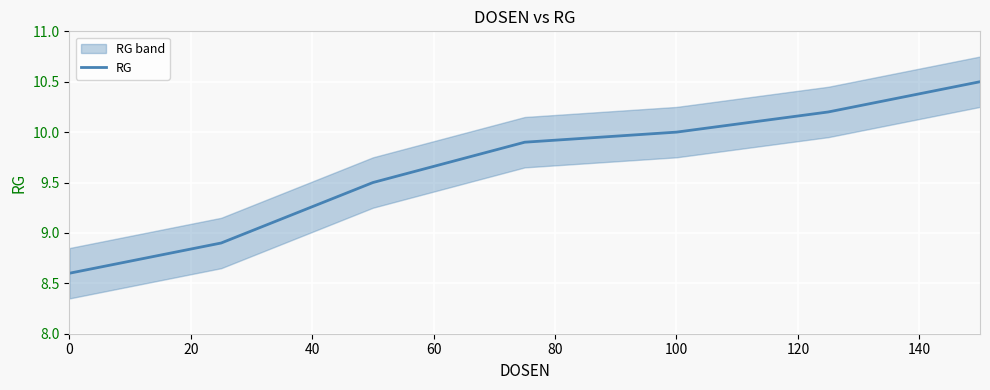

What is the value of the 5th point from the left?

10.0